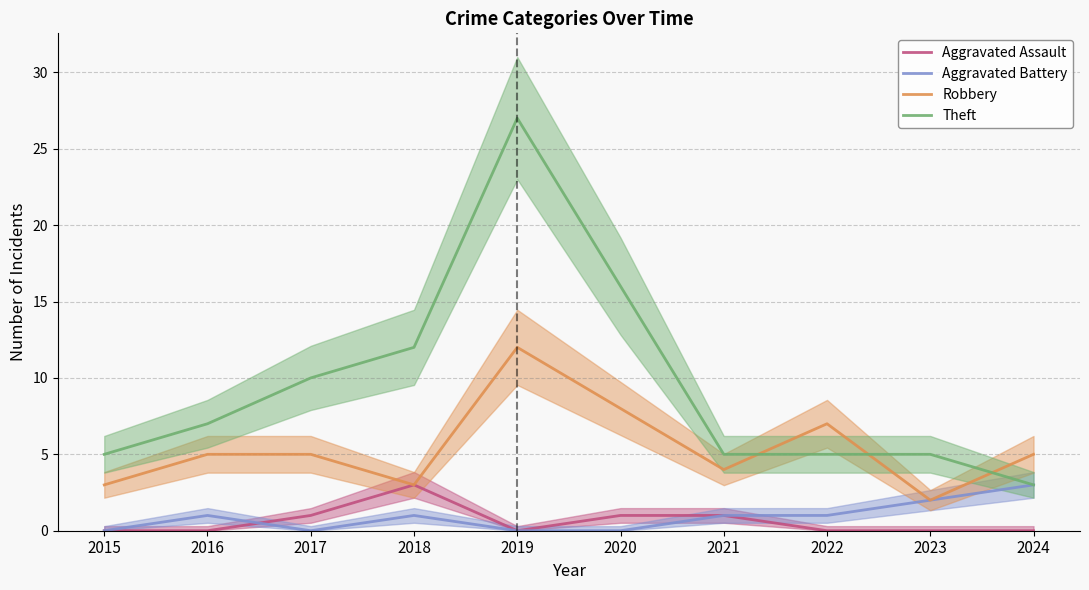

Where do Aggravated Assault and Aggravated Battery first cross each other?

2016 and 2017